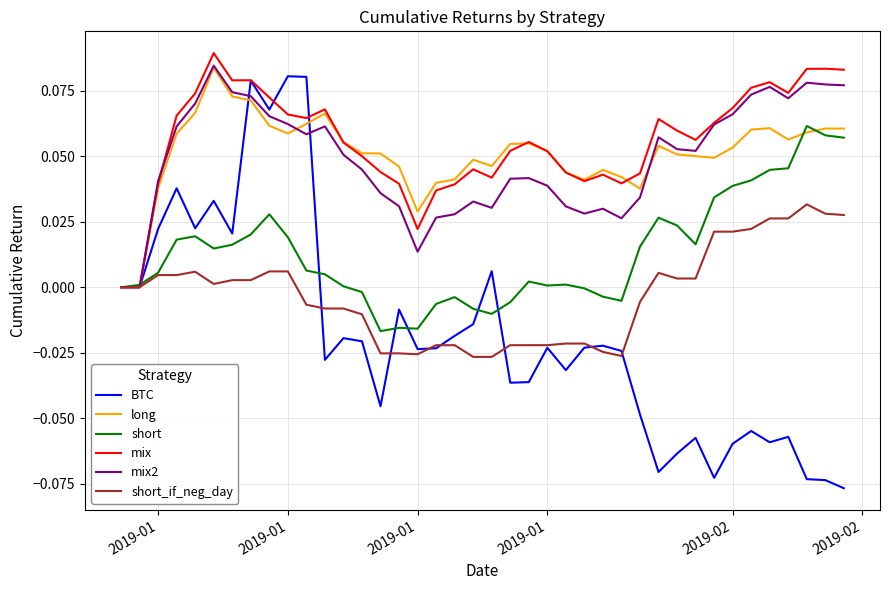

Which series has the largest range (max minus min)?

BTC